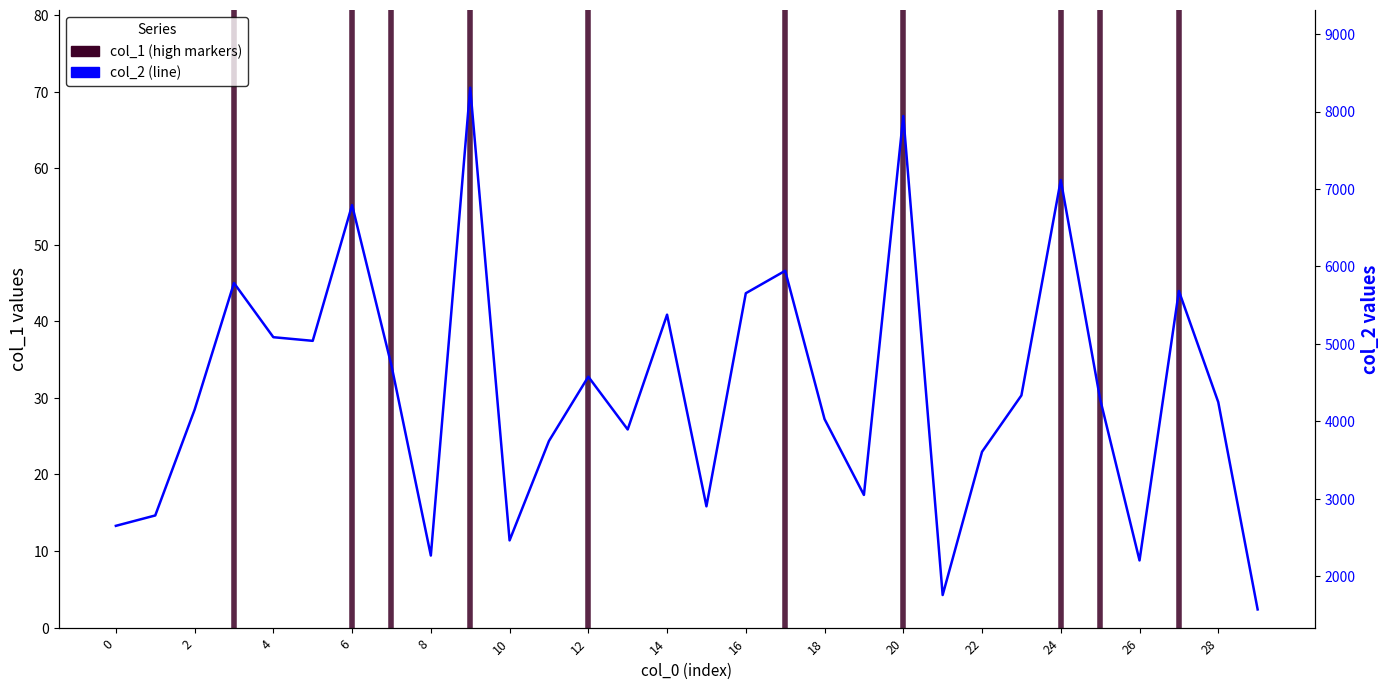

At which label does col_2 reach its minimum?

29